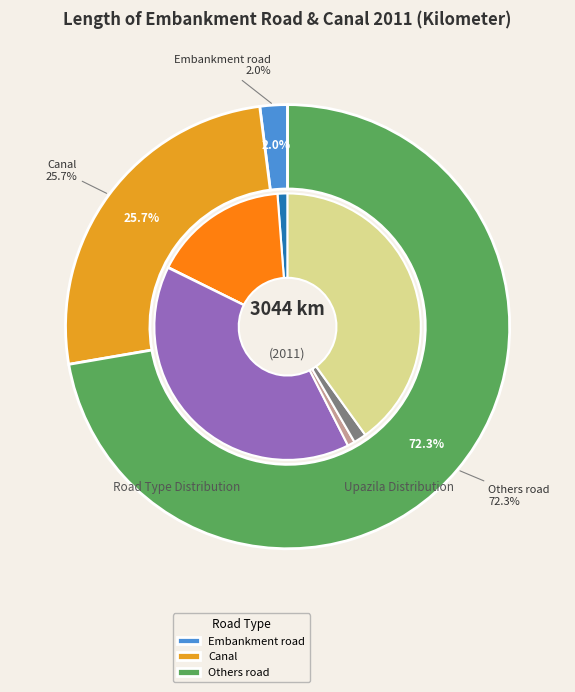

Which series has the widest spread of values?

Others road